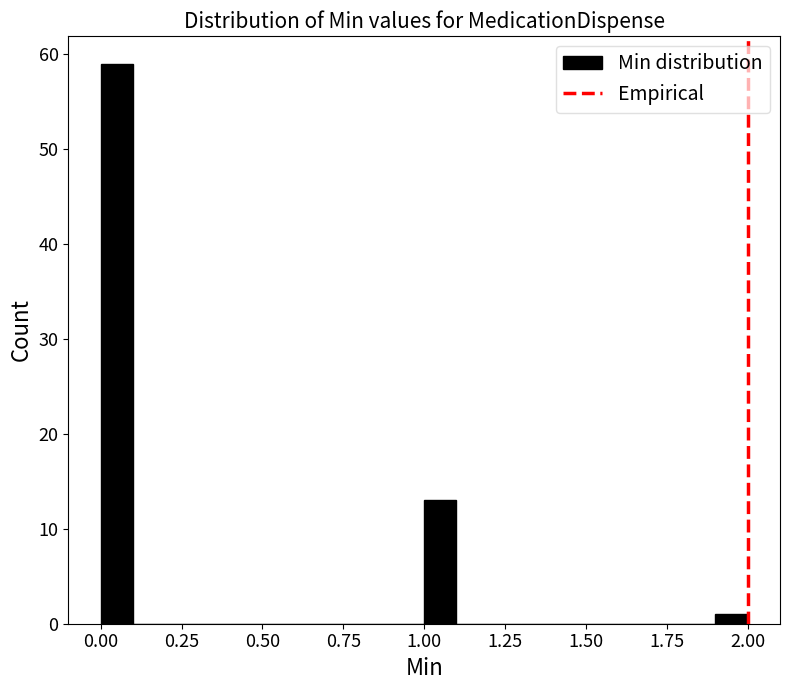

Read against the x-axis, roughly where is the centre of the tallest bar?

0.05